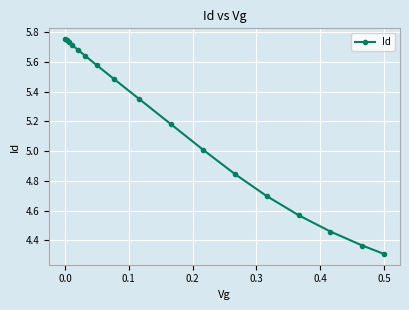

What is the difference between the maximum and second lowest values?

1.4